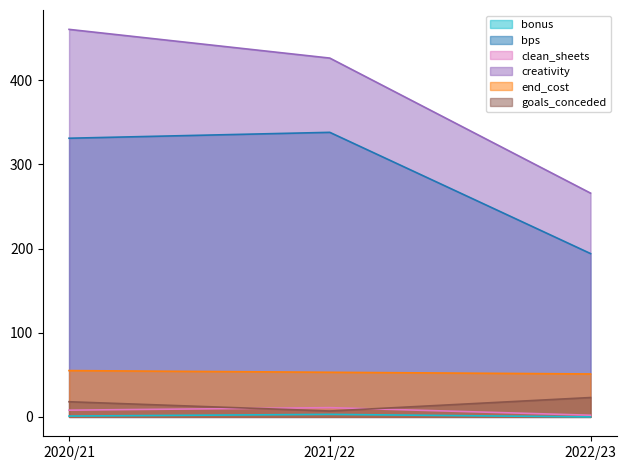

How many lines are shown in the chart?

6